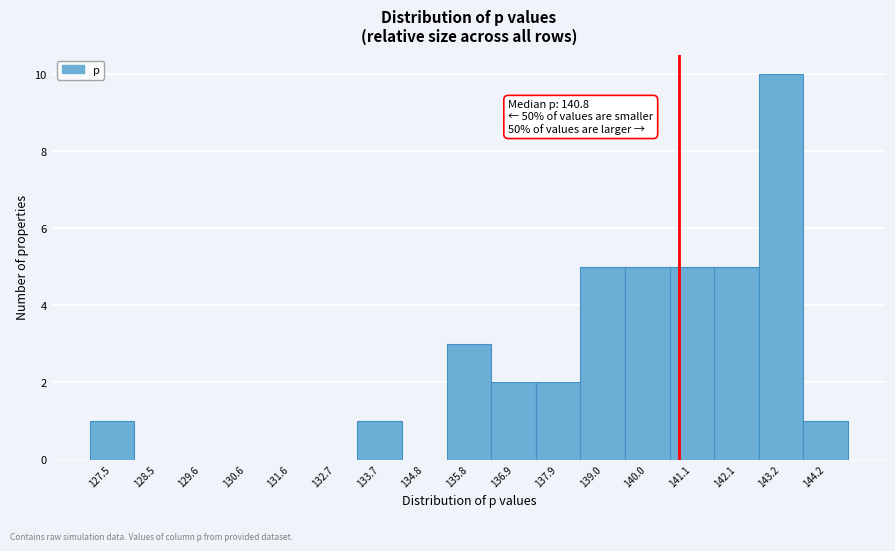

Which range on the x-axis has the tallest bar?

142.6 to 143.6